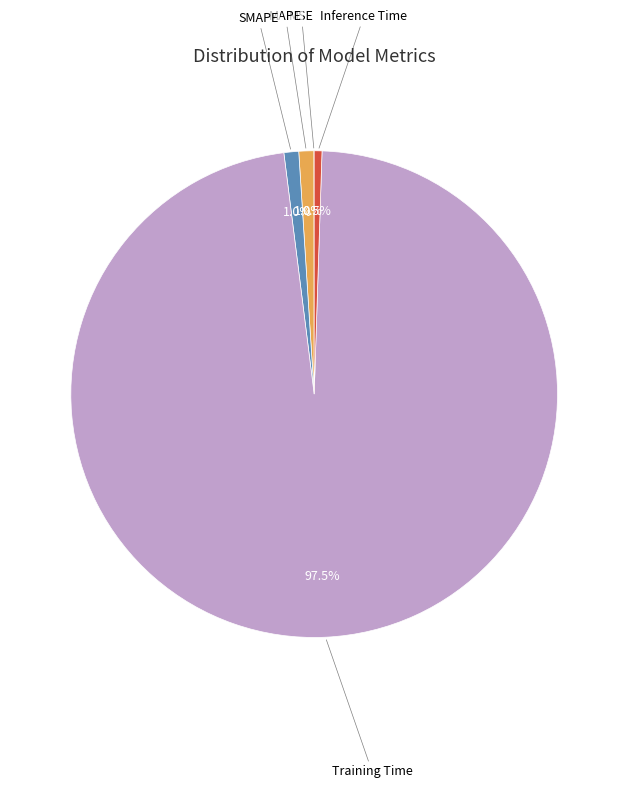

What percentage do Training Time and SMAPE together represent?

98.5%